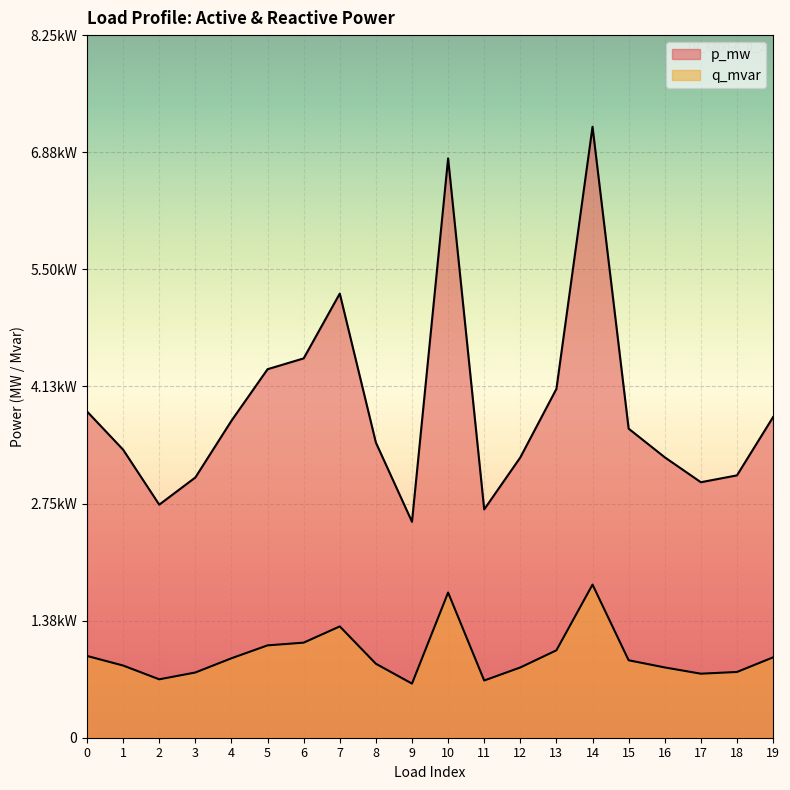

In p_mw, how many points are higher than both neighbors (excluding endpoints)?

3